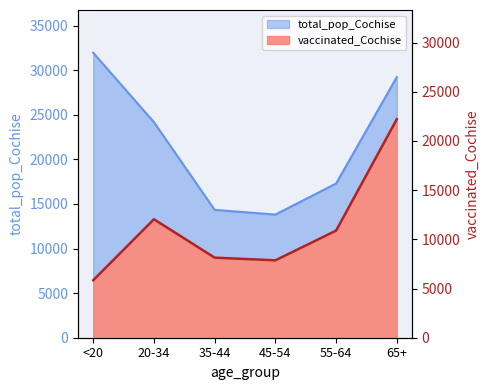

Which series has the largest total across all categories?

total_pop_Cochise